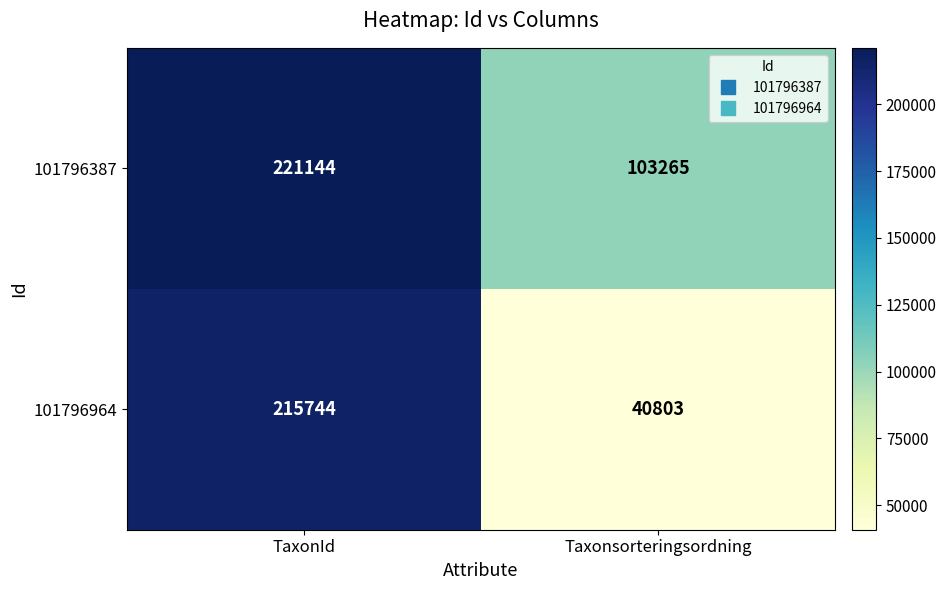

Which series has the largest range (max minus min)?

101796964